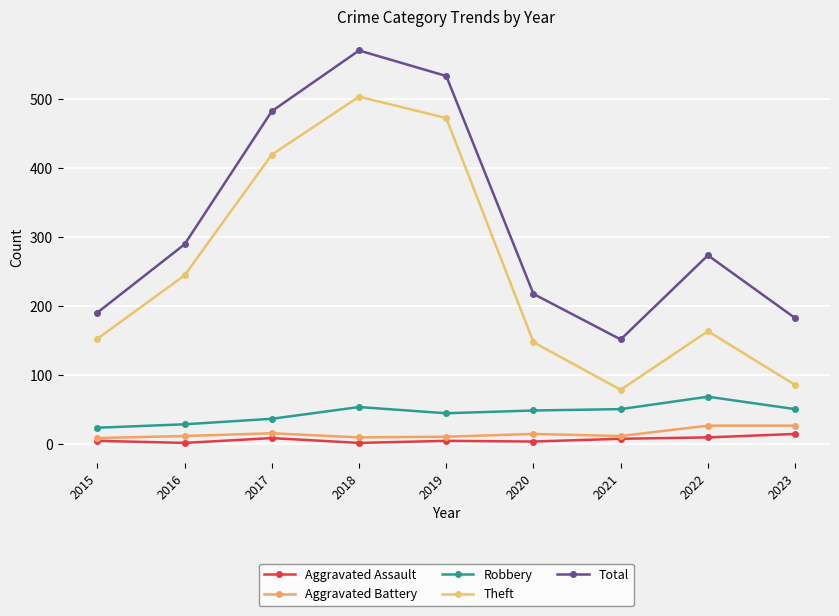

How many categories are shown in the chart?

9